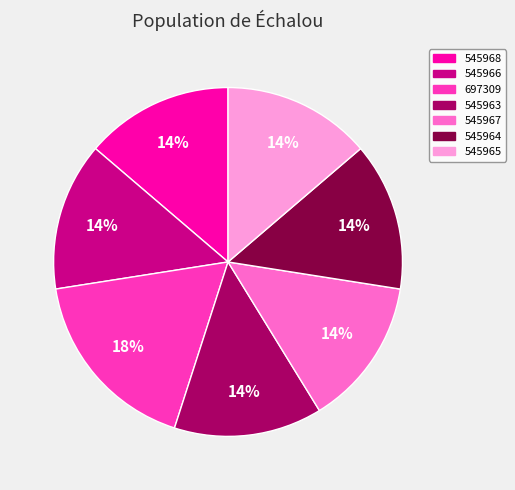

Is there any slice that represents more than half of the pie?

No